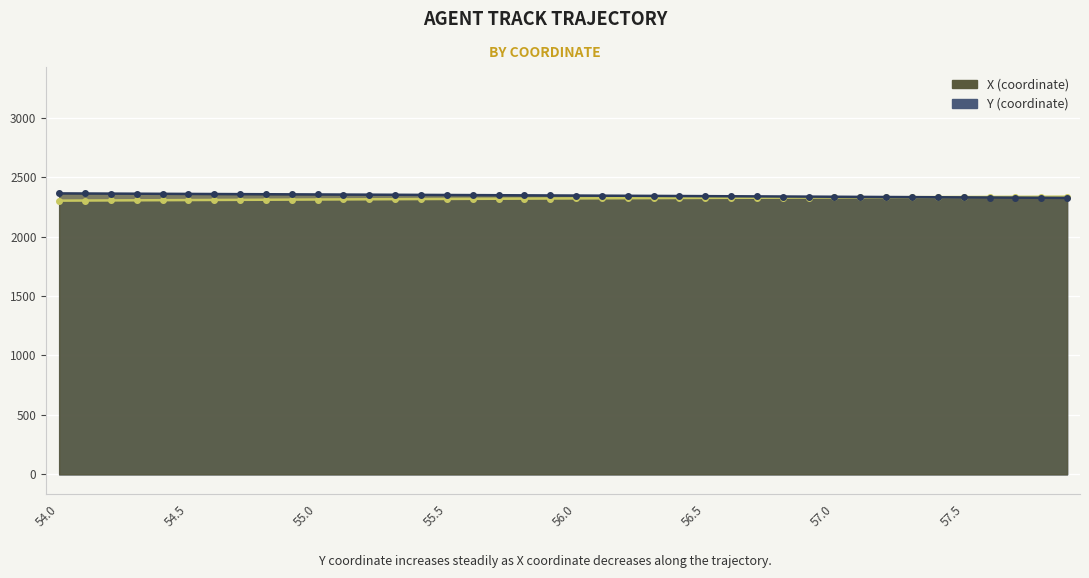

What position from the left is 57.1?

32